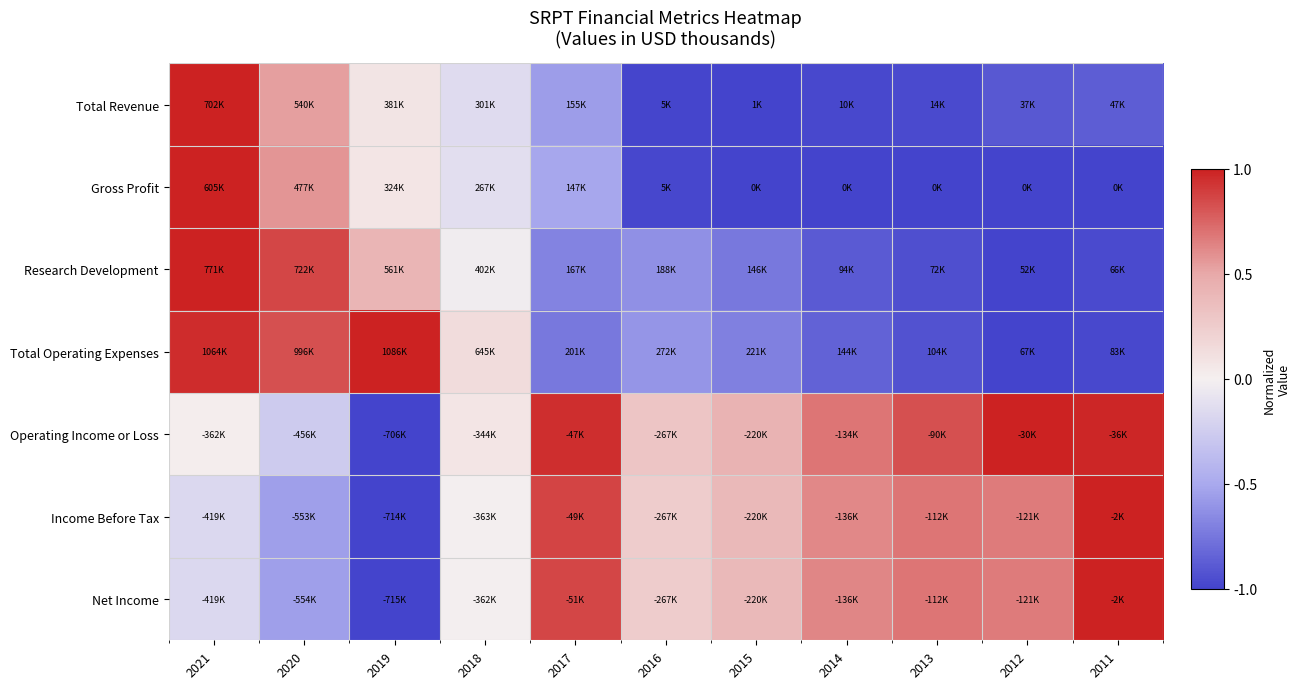

What is the total value across all series at 2016?

-2.4